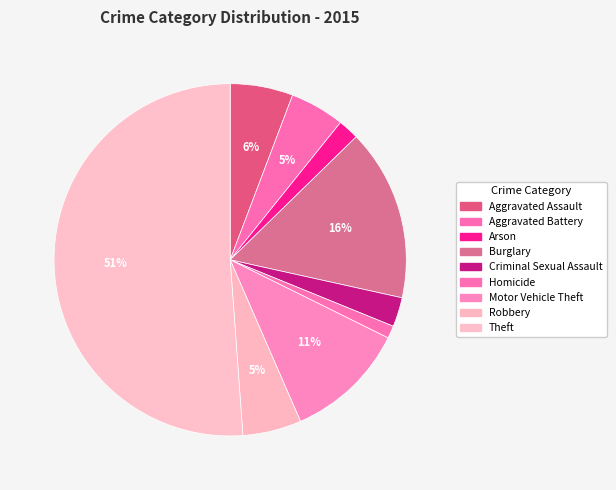

To the nearest percent, what is the difference between the Homicide and Theft slice percentages?

50%